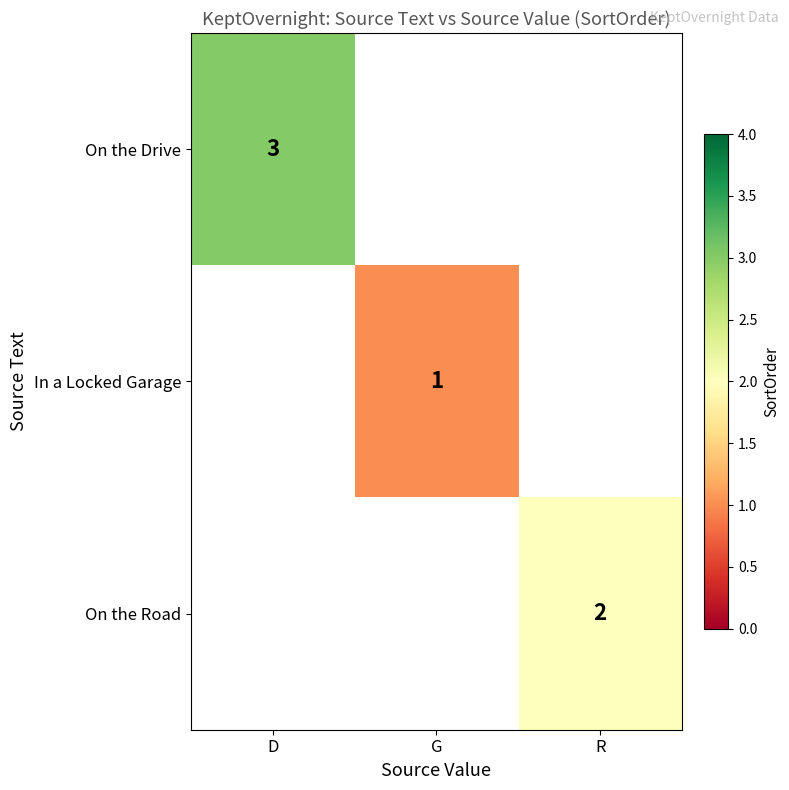

The value of On the Drive at D is 5. True or false?

False